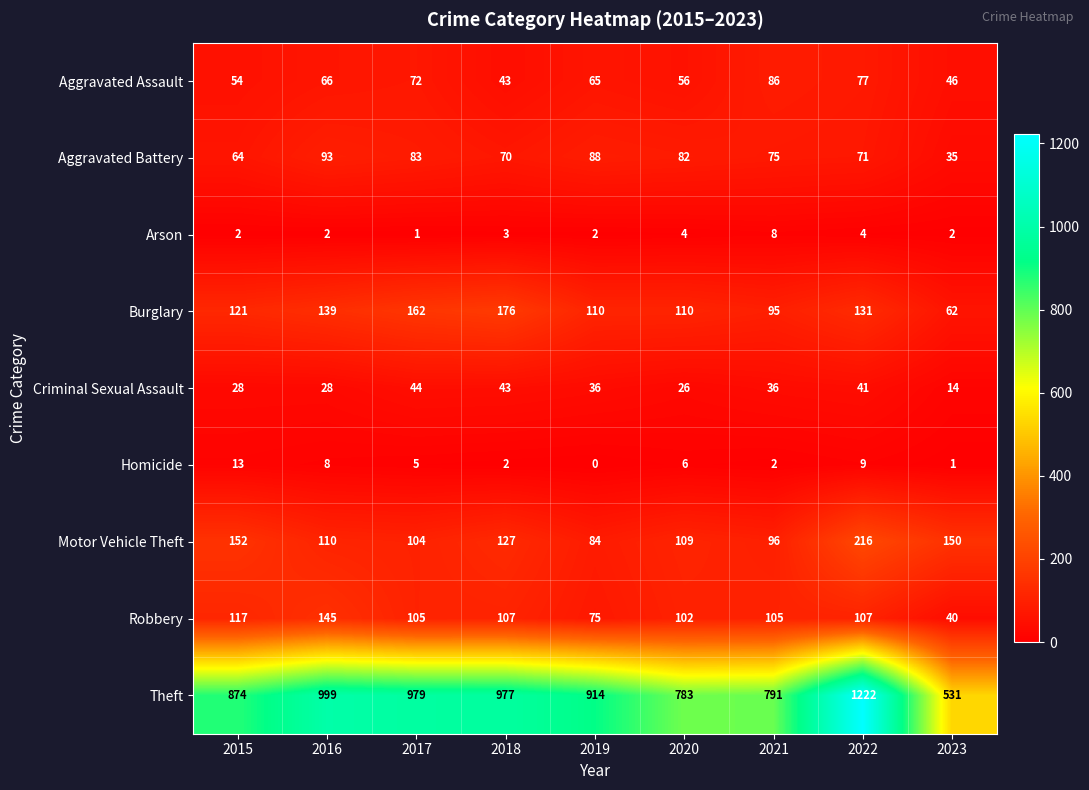

What is the difference between the Aggravated Assault values at 2022 and 2017?

5